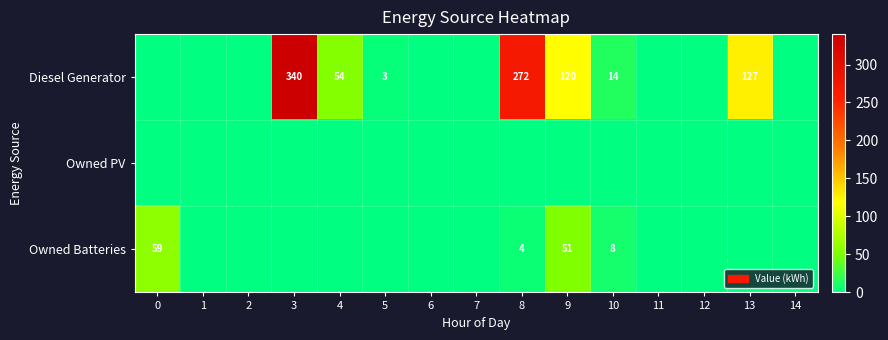

The Diesel Generator series shows 95 at 4. True or false?

False